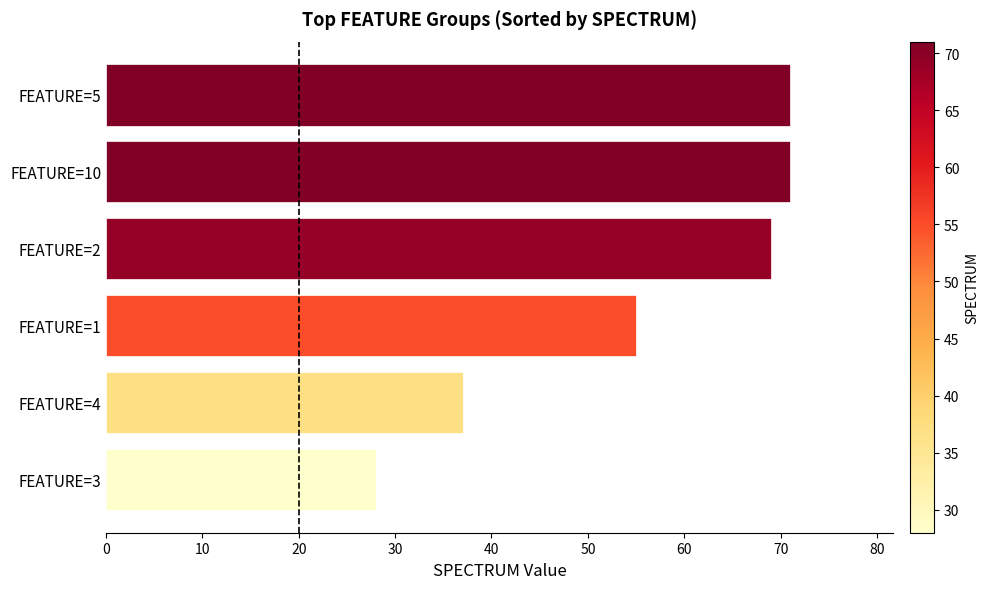

What is the change in value from FEATURE=2 to FEATURE=5?

+2